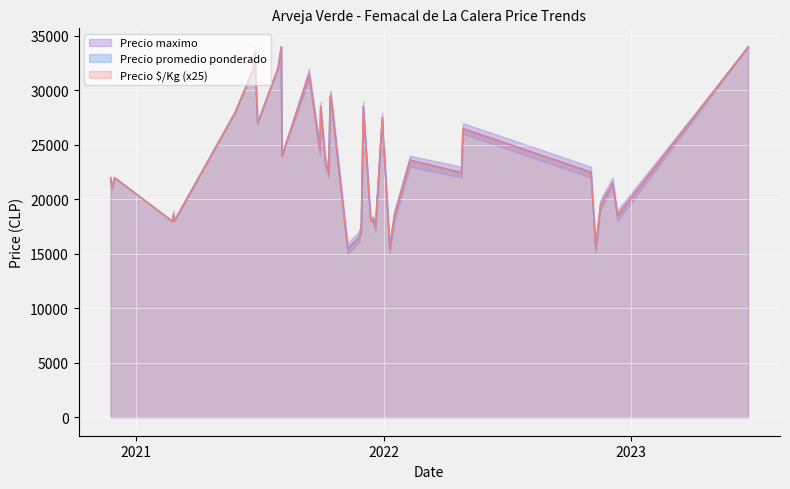

How many categories are shown in the chart?

40